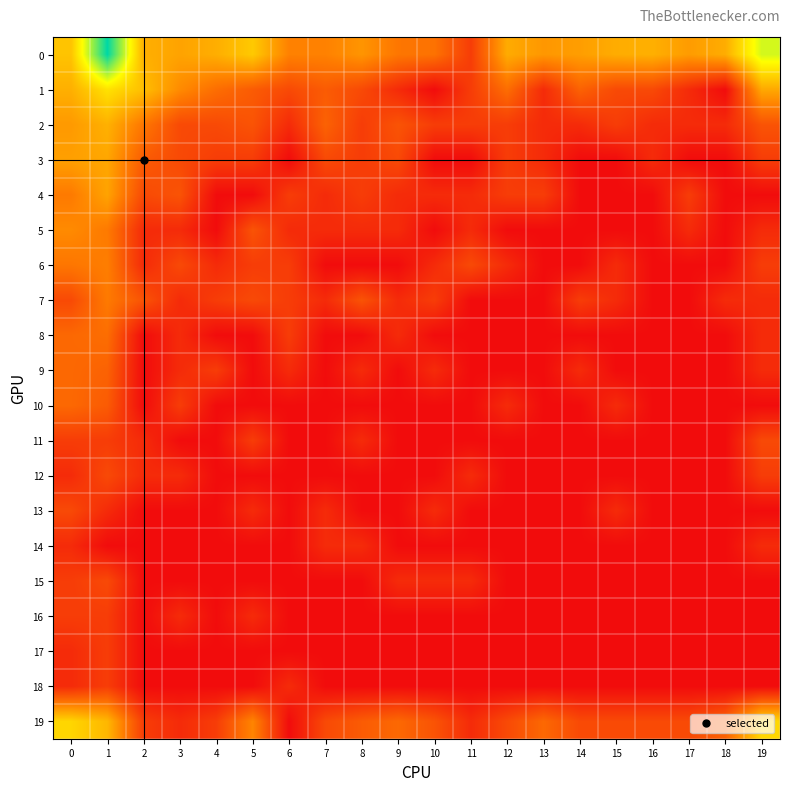

Which label corresponds to the largest value in the chart?

1